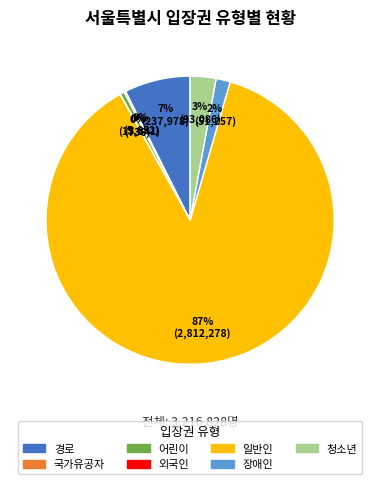

Is it true that 어린이 is 8% of the pie?

False